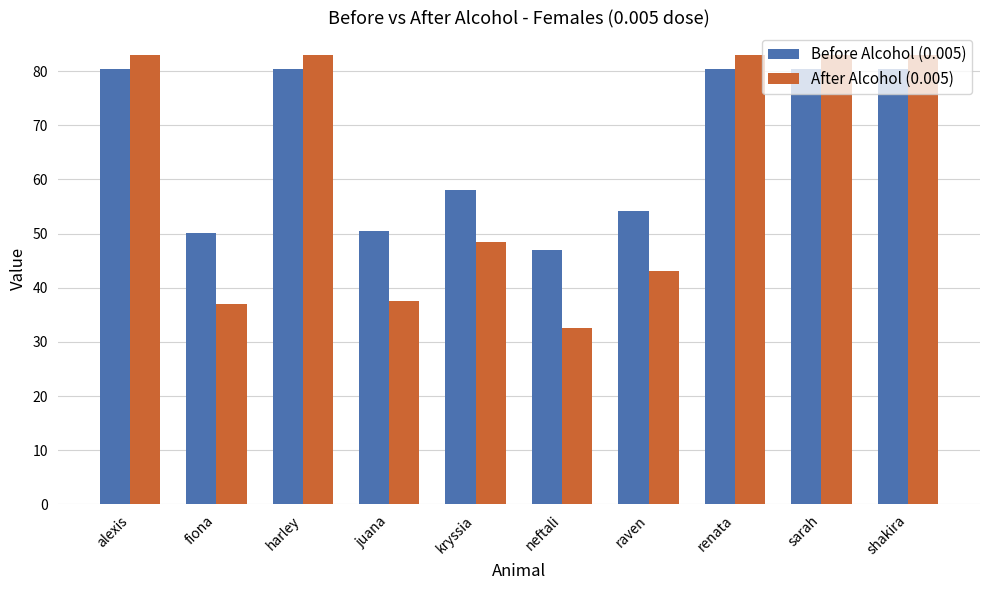

What is the difference between the maximum and second lowest values in the Before Alcohol (0.005) series?

30.3